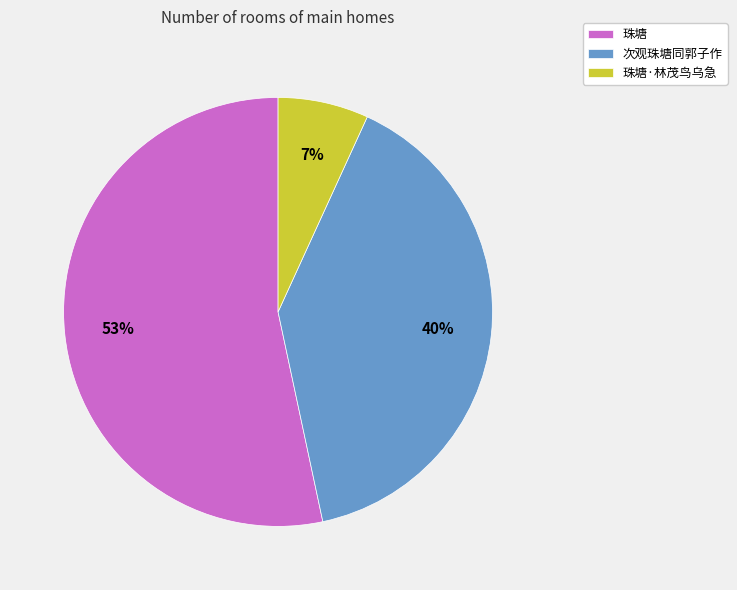

Which slice is the smallest?

珠塘·林茂鸟乌急